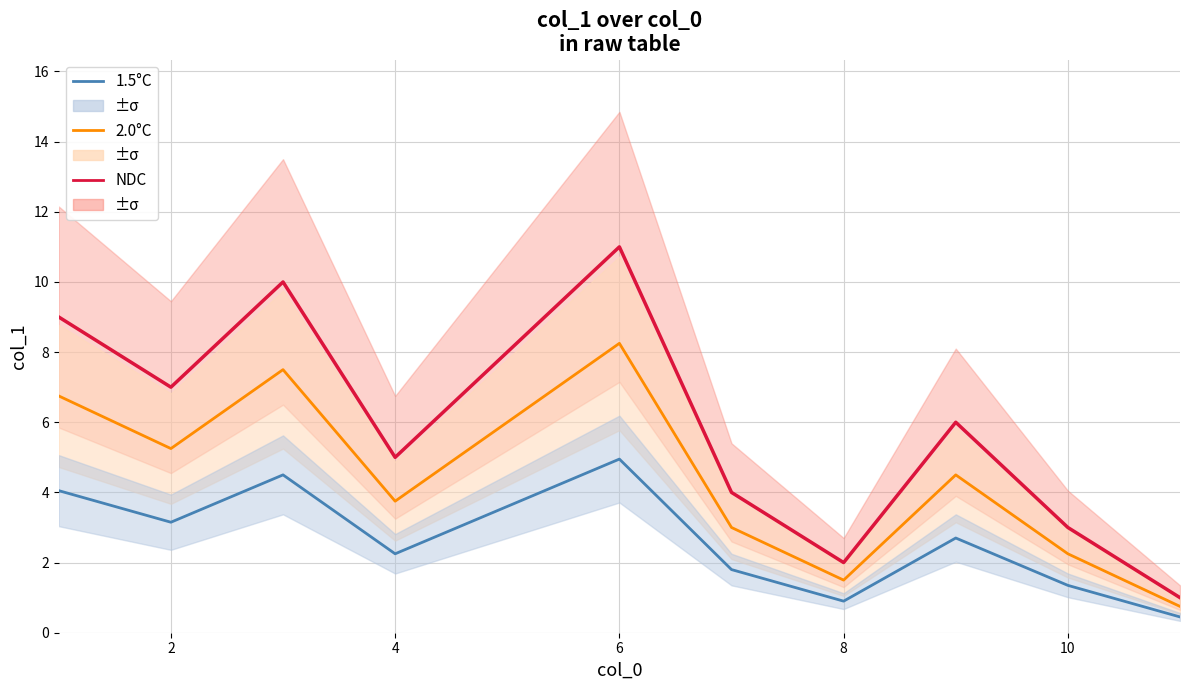

Reading right to left, extract all data points from this chart.

NDC: 1.0	3.0	6.0	2.0	4.0	11.0	8.0	5.0	10.0	7.0	9.0
2.0°C: 0.8	2.2	4.5	1.5	3.0	8.2	6.0	3.8	7.5	5.2	6.8
1.5°C: 0.5	1.4	2.7	0.9	1.8	5.0	3.6	2.2	4.5	3.1	4.0